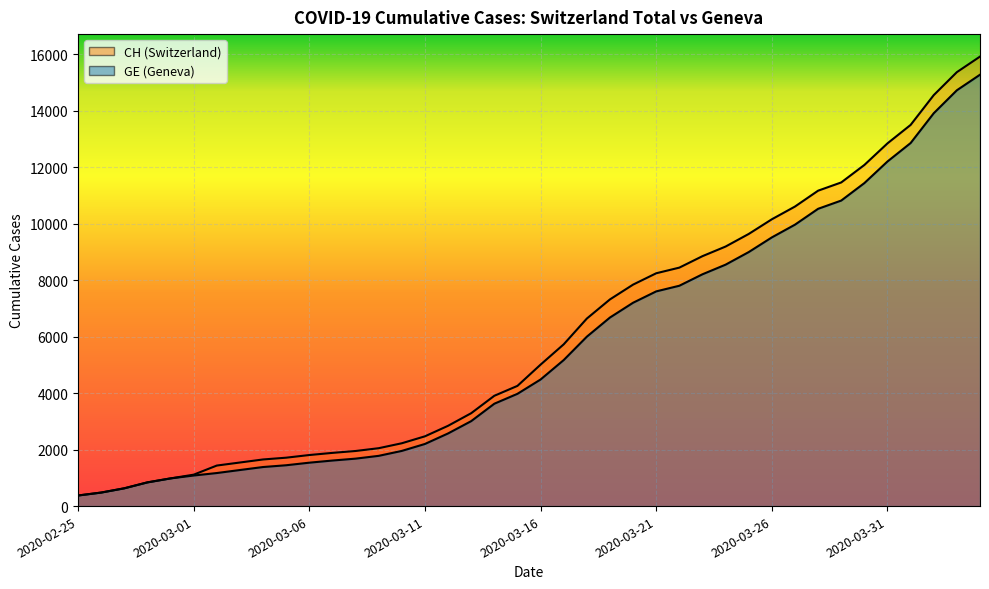

Reading left to right, list all the values displayed in this chart.

CH: 375	479	630	840	981	1113	1436	1544	1652	1715	1809	1885	1952	2051	2226	2472	2845	3291	3908	4259	5012	5731	6644	7323	7847	8249	8449	8855	9196	9642	10162	10613	11175	11467	12086	12852	13505	14561	15375	15926
GE: 375	479	630	840	981	1083	1171	1278	1384	1447	1538	1614	1681	1780	1955	2201	2574	3010	3627	3978	4485	5174	6002	6681	7205	7607	7807	8213	8554	9000	9520	9971	10533	10825	11444	12210	12863	13919	14733	15284